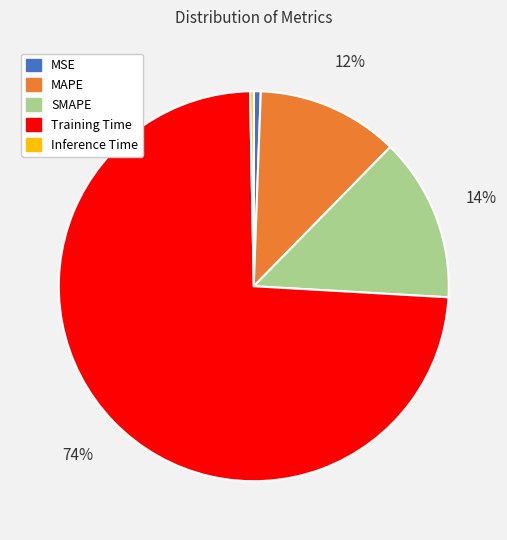

How many segments does this pie chart have?

5